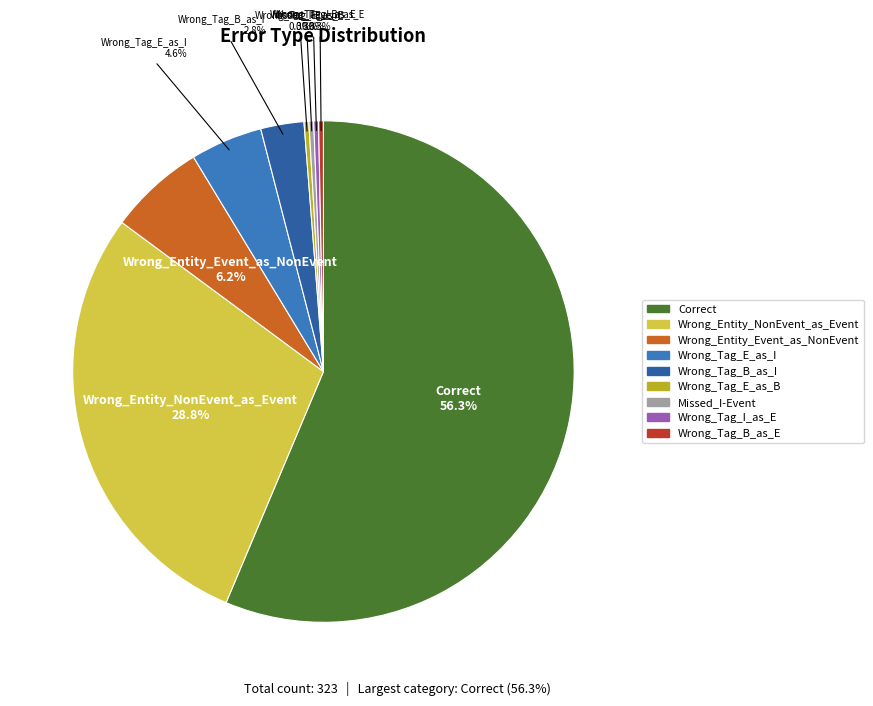

How many slices are in this pie chart?

9